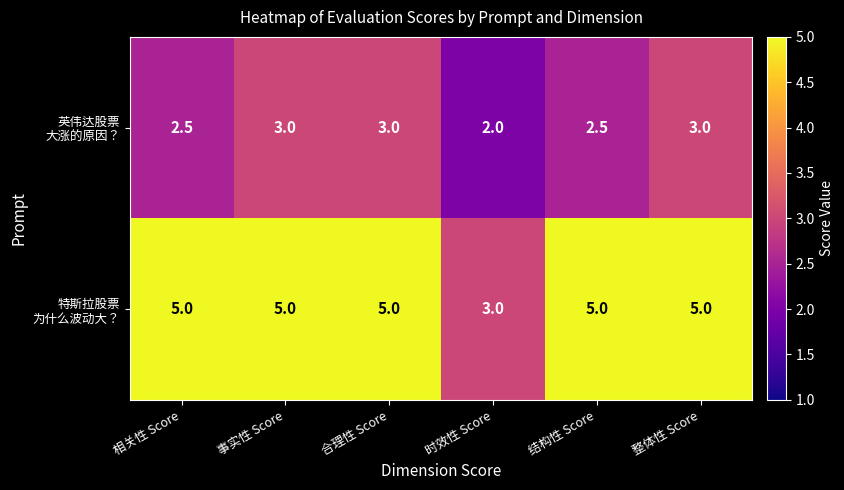

What is the spread (max minus min) of values at 时效性 Score?

1.0